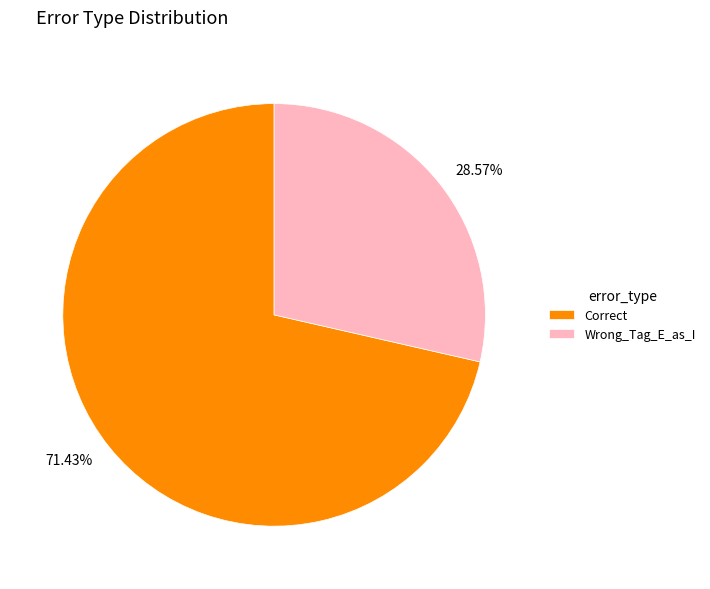

Count the number of slices in the pie.

2